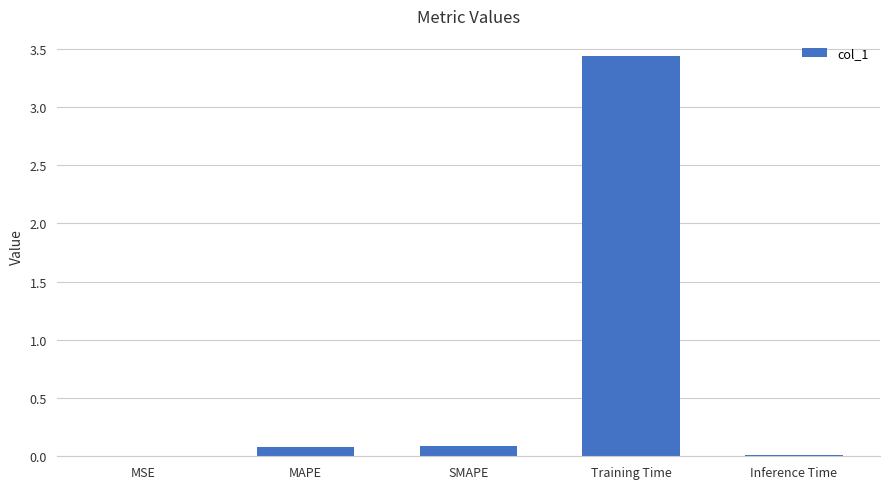

Between Training Time and MSE, which is larger?

Training Time